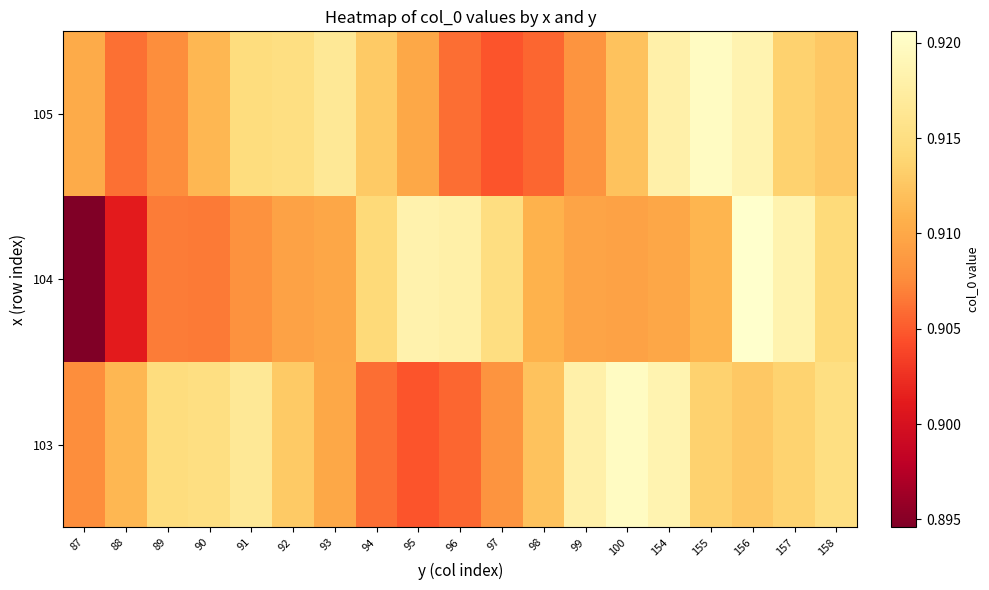

List the series in order of their peak value, lowest first.

103, 105, 104